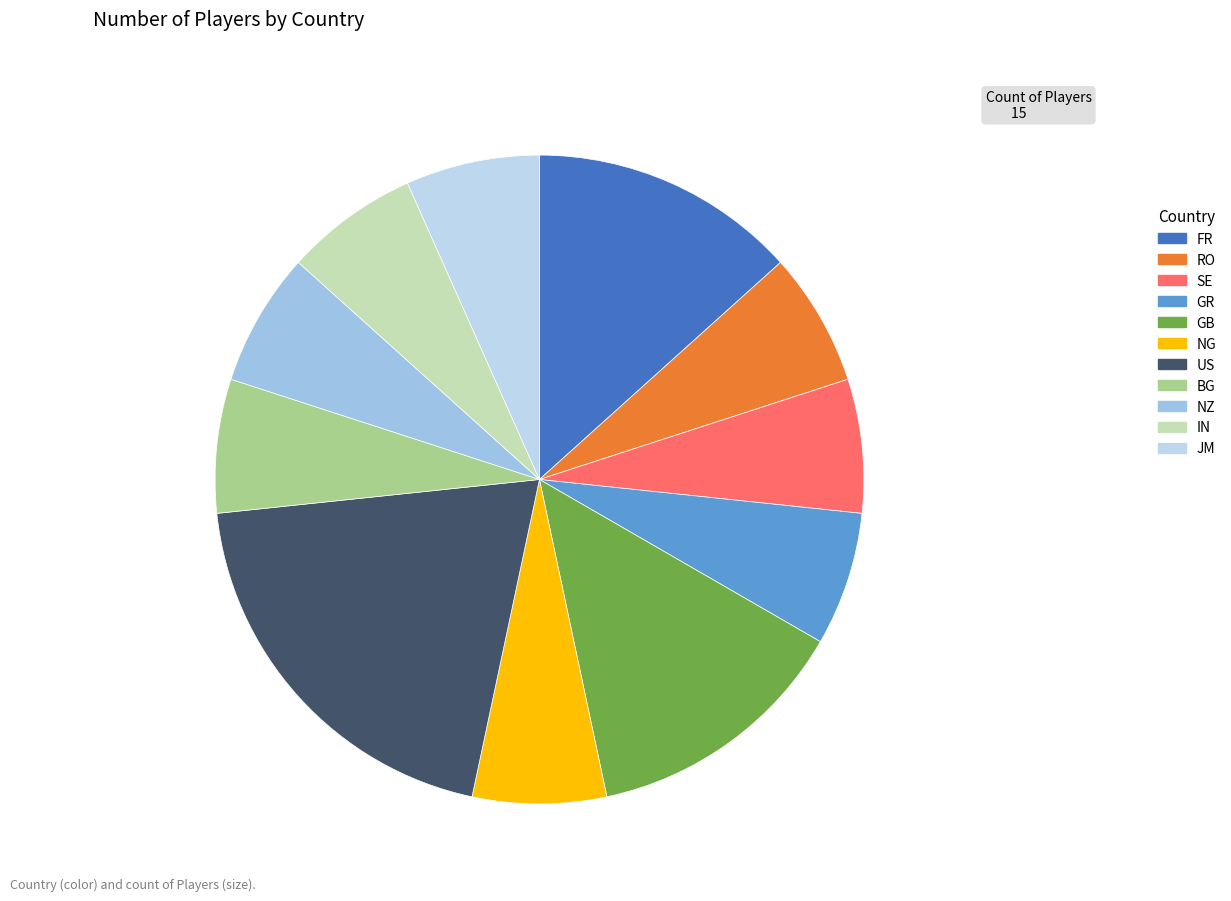

What percentage do JM and NZ together represent?

13.3%